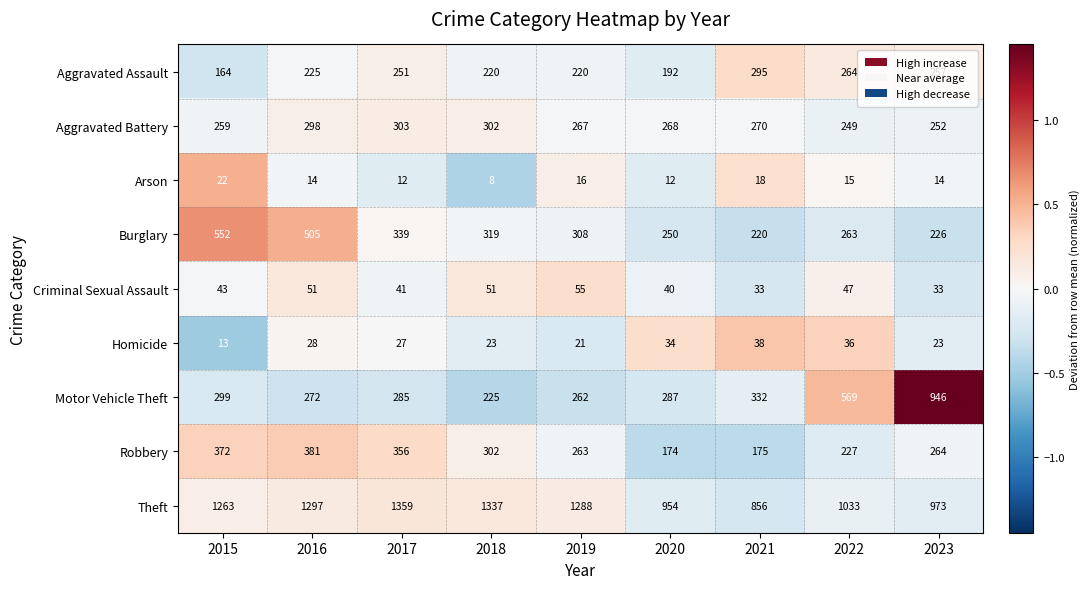

Is the value of Aggravated Battery at 2022 greater than the value of Homicide at 2023?

Yes